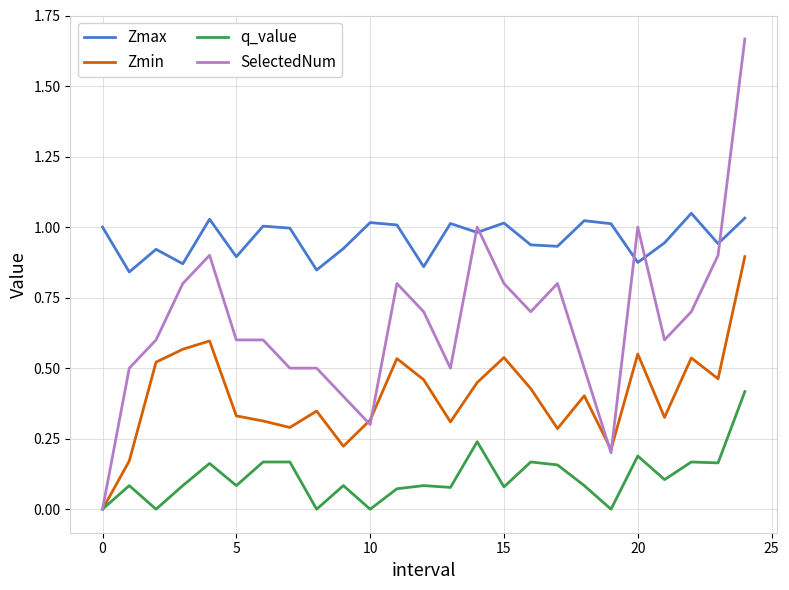

Which series has the largest total across all categories?

Zmax